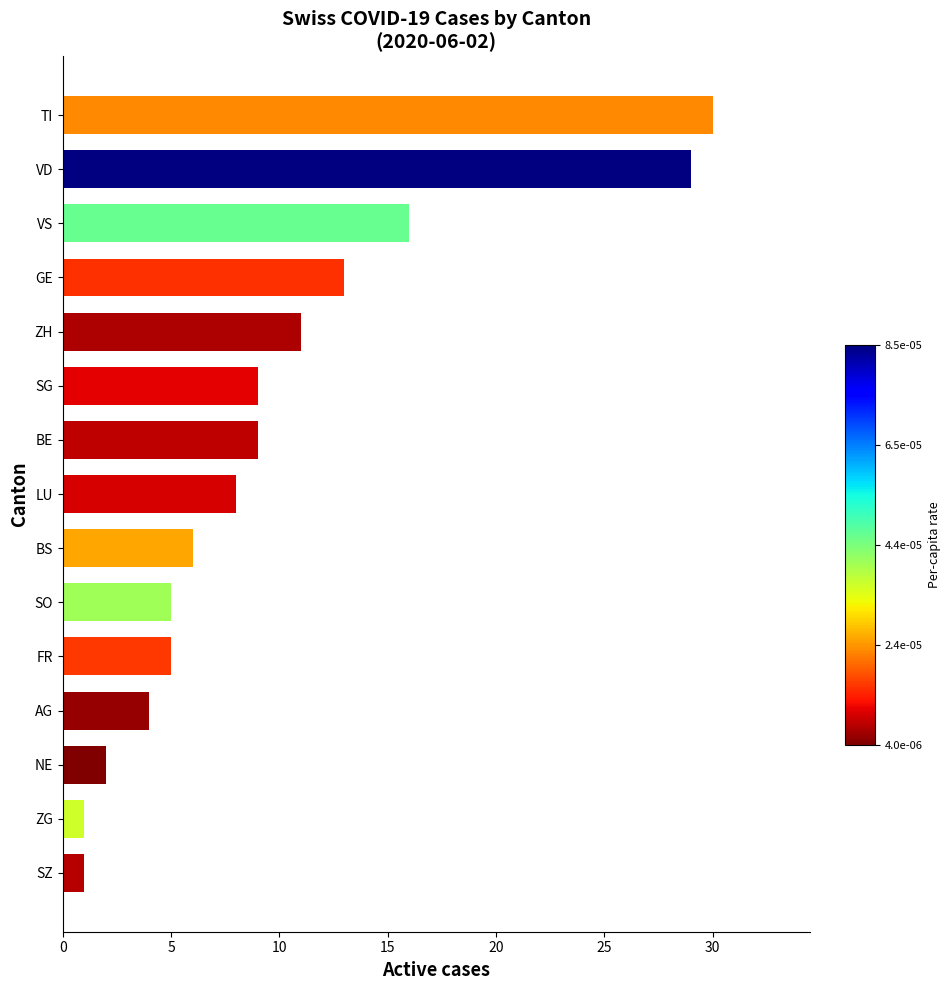

Which label corresponds to the largest value in the chart?

TI